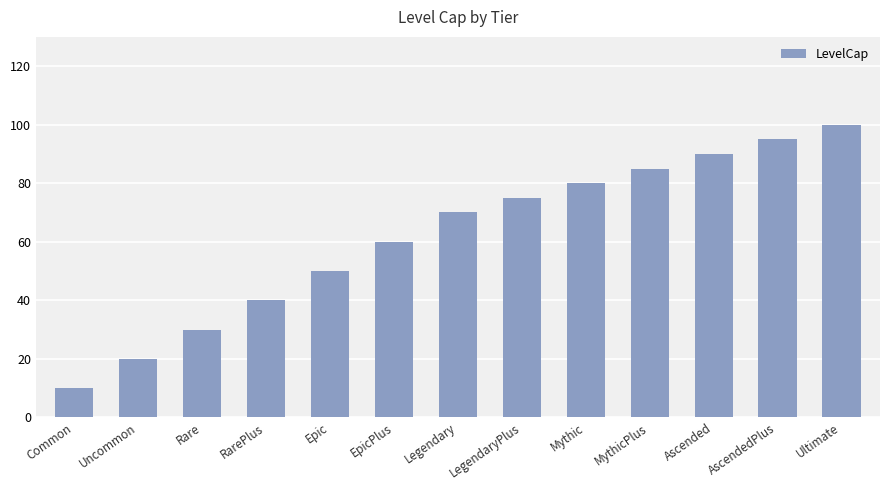

What position from the right is Ultimate?

1